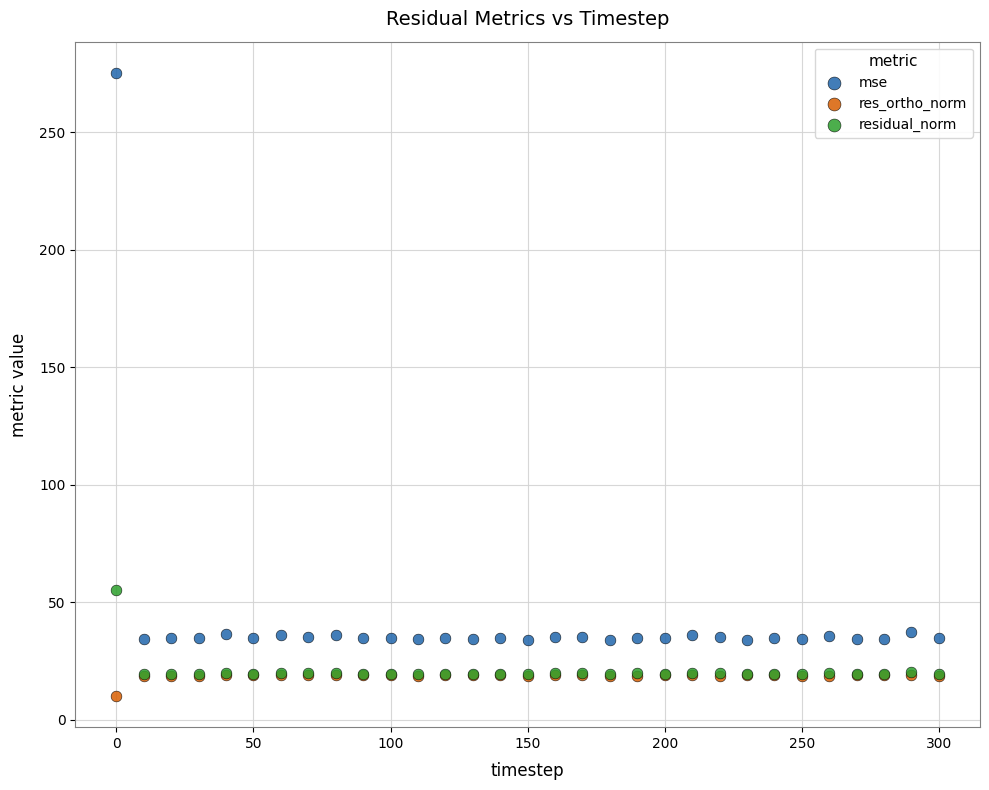

Which series contains the lowest Y value?

res_ortho_norm